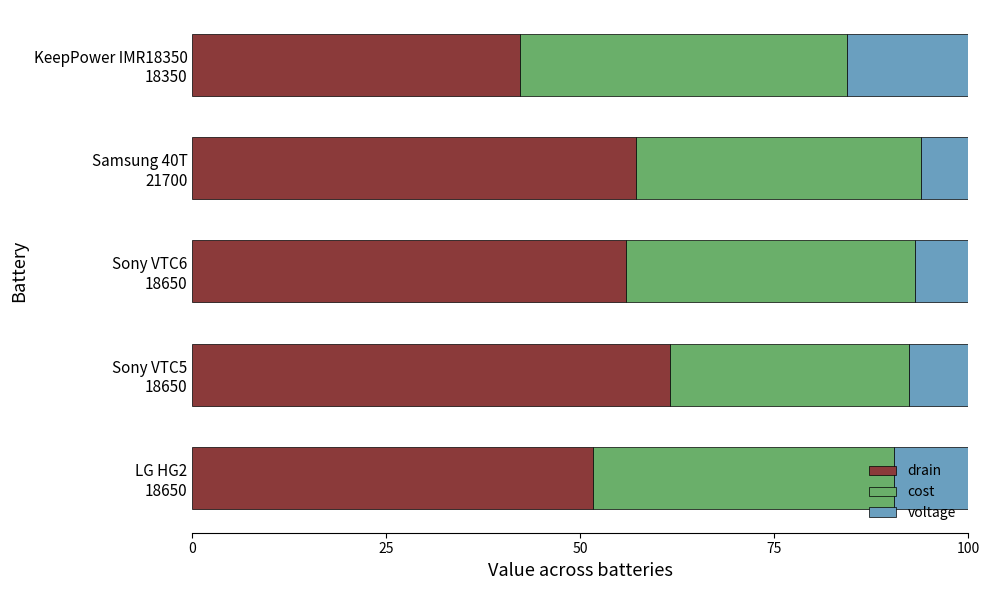

What is the average value of the drain series?

53.7